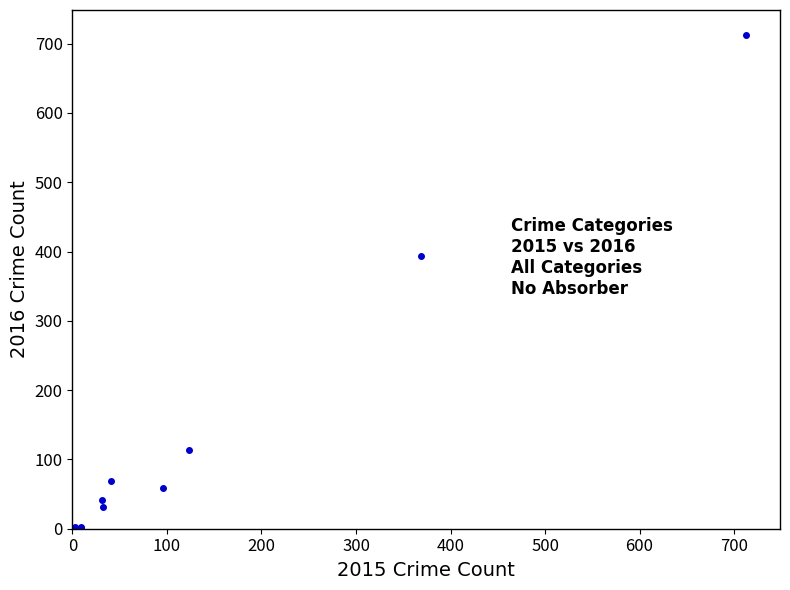

What Y value in the scatter plot is closest to 357?

394